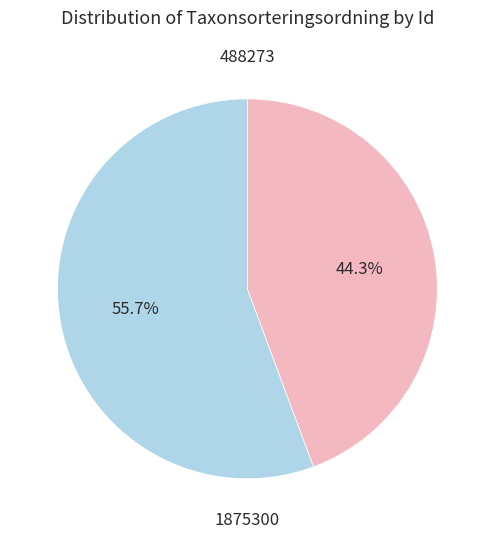

Is there any slice that represents more than half of the pie?

Yes